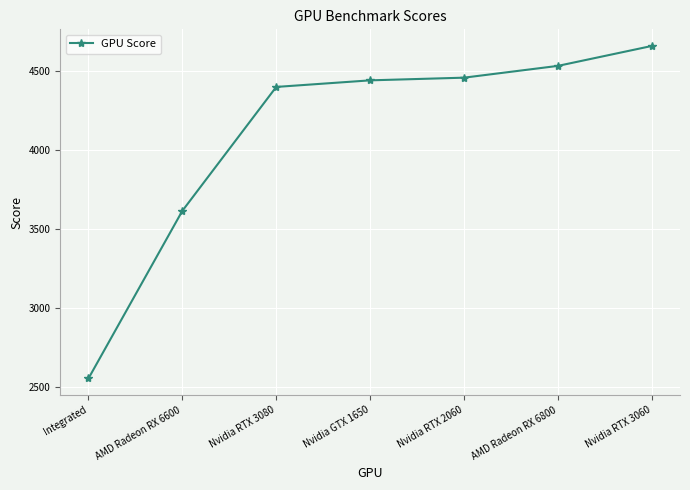

What is the change in value from Nvidia RTX 2060 to Nvidia RTX 3060?

+200.6